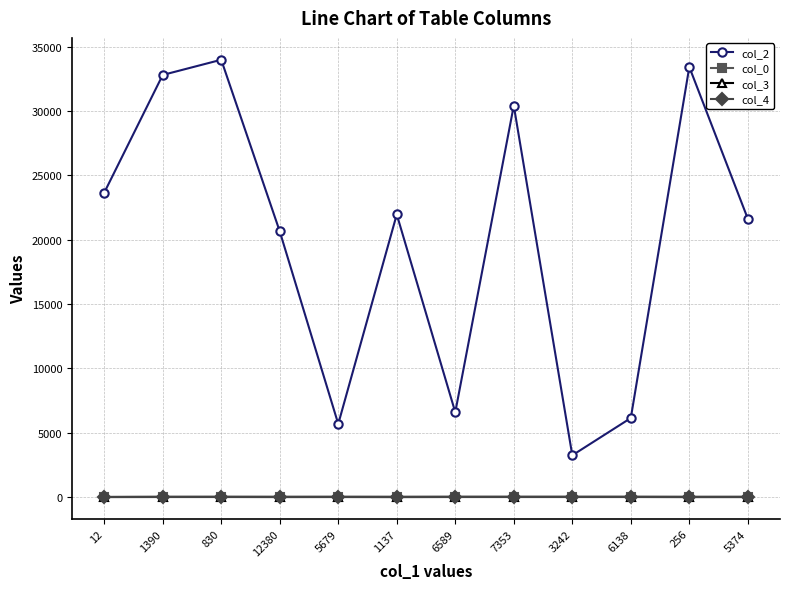

True or false: col_0 and col_4 cross at least once.

False